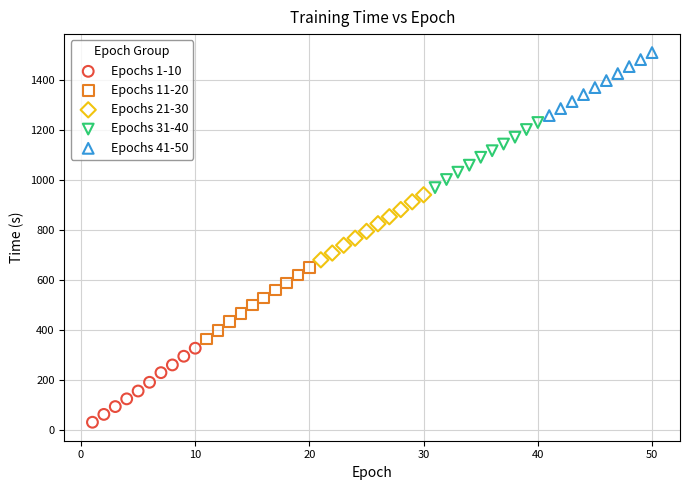

Which series contains the highest Y value?

Epochs 41-50